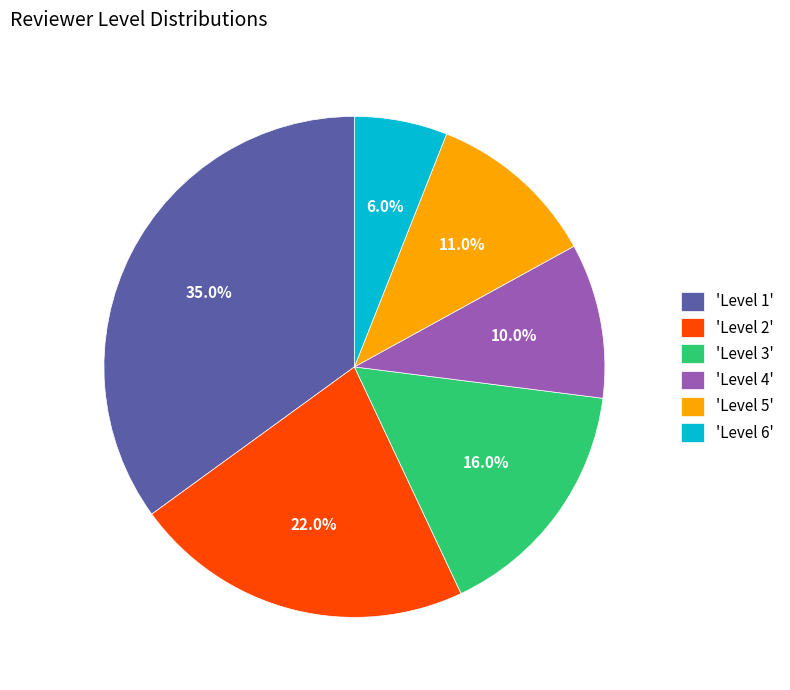

What portion of the pie excludes 'Level 3'?

84.0%